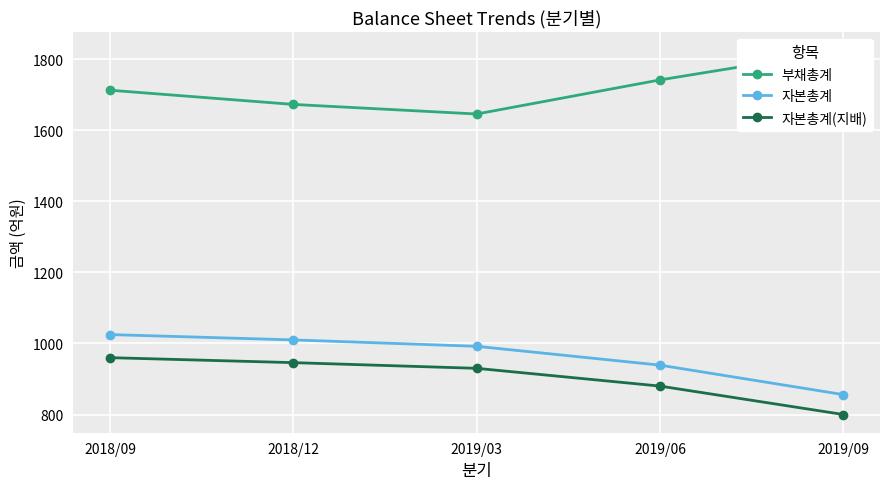

Is it true that 자본총계(지배) equals 340 at 2019/03?

False